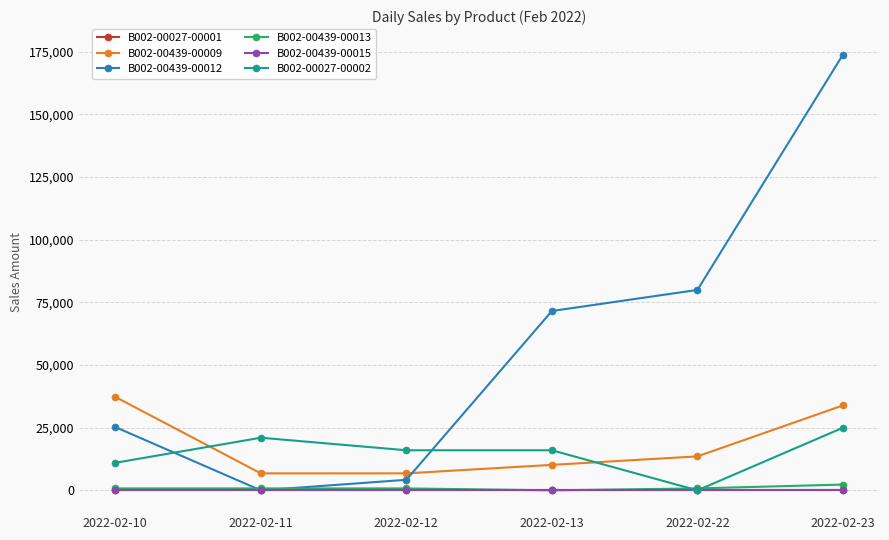

Is this an area chart (filled region under the line)?

No